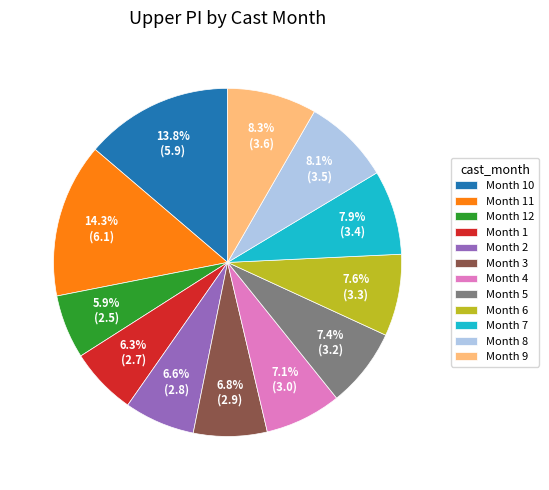

What is the ratio of the value at Month 5 to the value at Month 1?

1.2